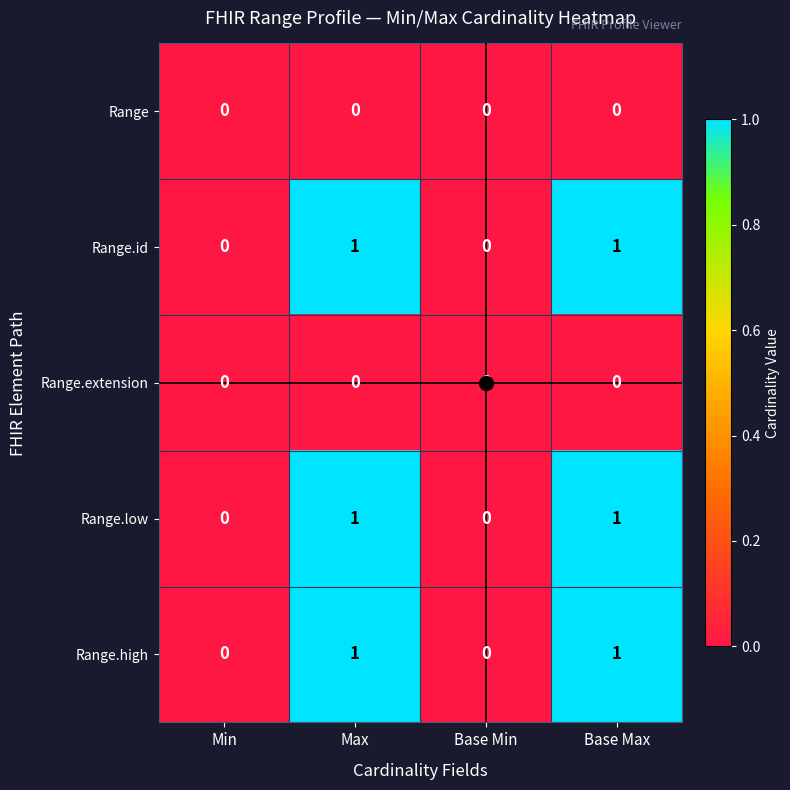

The Range.high series shows 1 at Base Max. True or false?

True